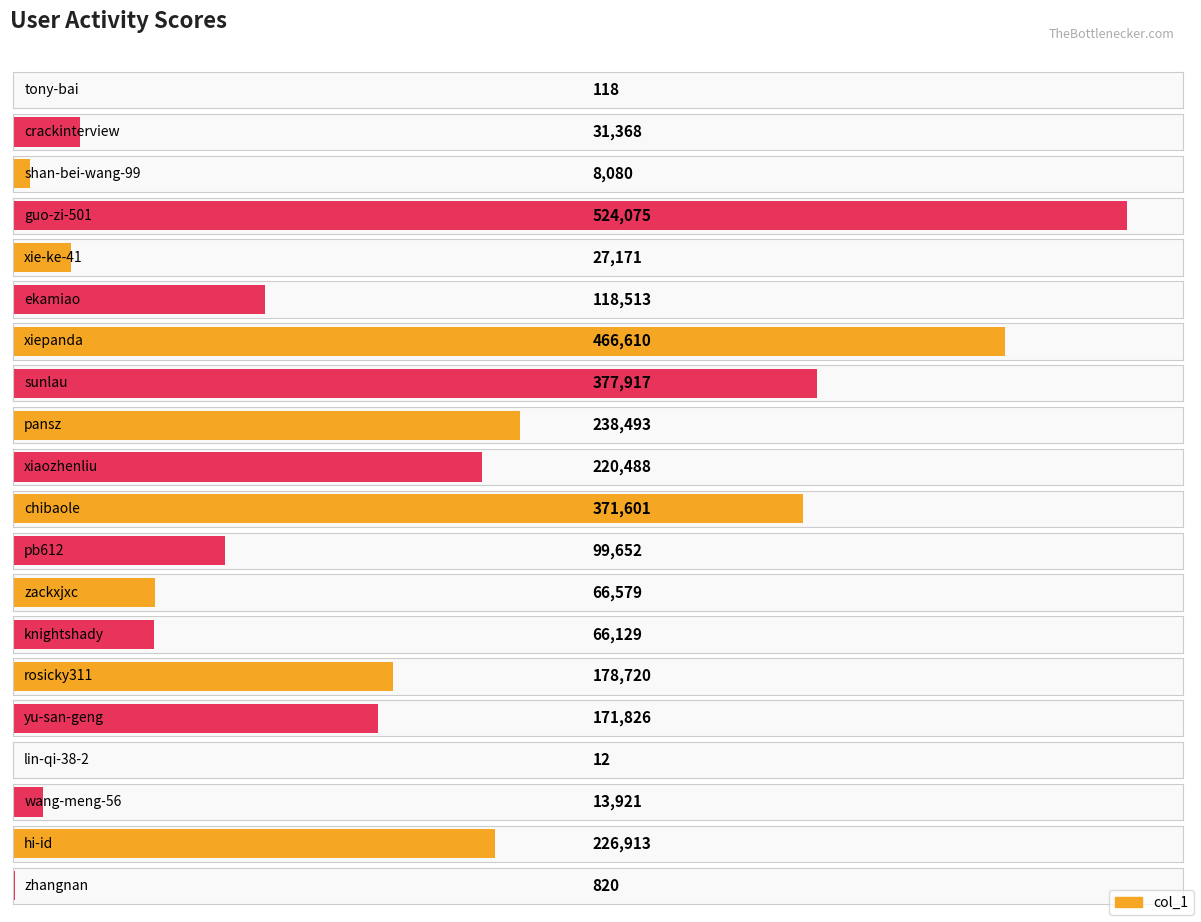

At which label is the value closest to 262043?

pansz